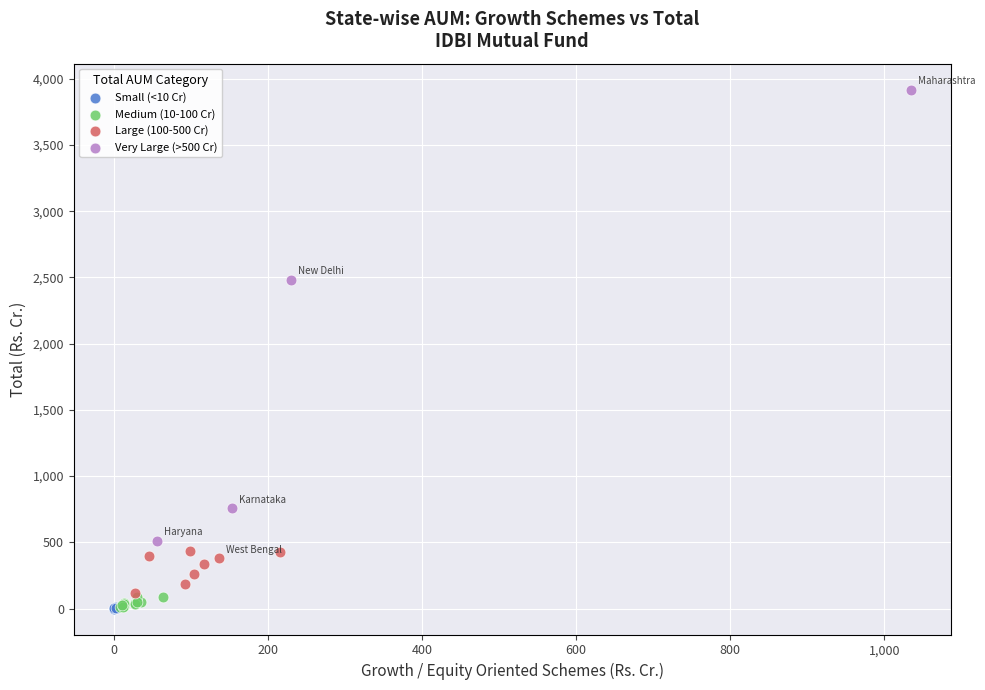

Which series has the widest spread of Y values?

Very Large (>500 Cr)